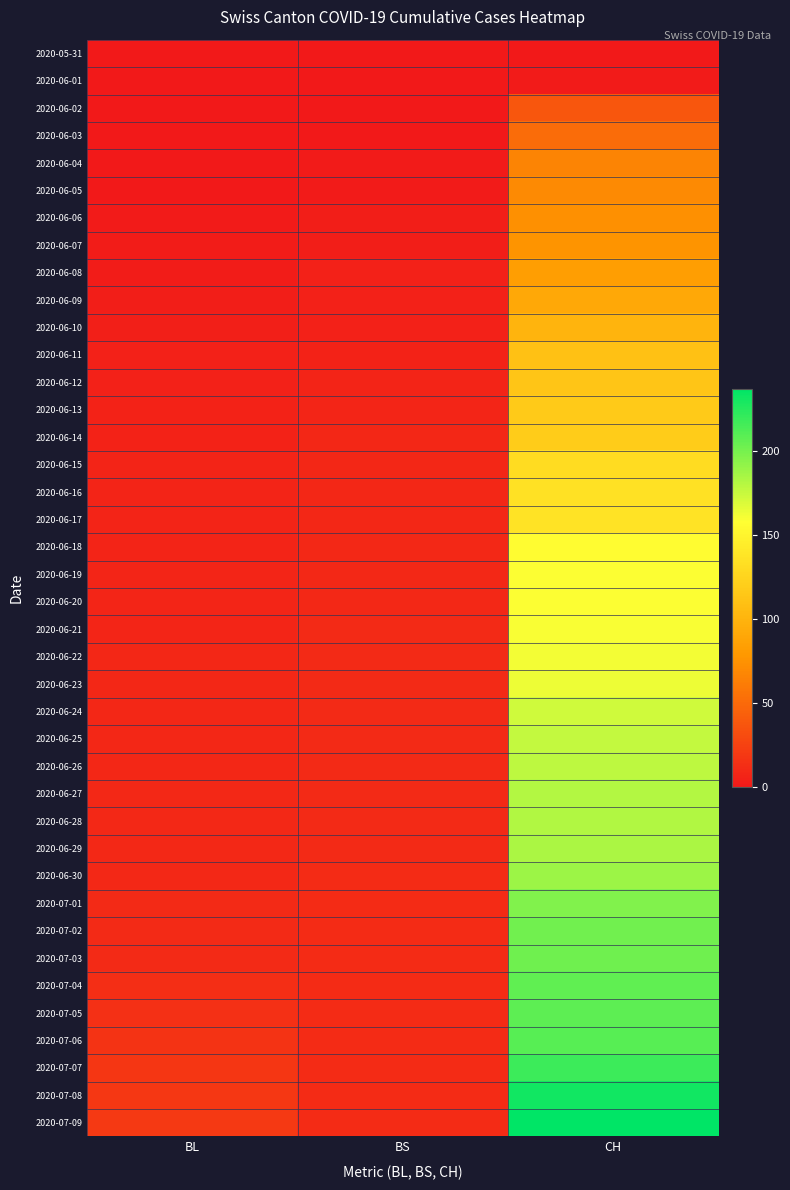

Rank the series at BL from lowest to highest value.

2020-05-31, 2020-06-01, 2020-06-02, 2020-06-03, 2020-06-04, 2020-06-05, 2020-06-06, 2020-06-07, 2020-06-08, 2020-06-09, 2020-06-10, 2020-06-11, 2020-06-12, 2020-06-13, 2020-06-14, 2020-06-15, 2020-06-16, 2020-06-17, 2020-06-18, 2020-06-19, 2020-06-20, 2020-06-21, 2020-06-22, 2020-06-23, 2020-06-24, 2020-06-25, 2020-06-26, 2020-06-27, 2020-06-28, 2020-06-29, 2020-06-30, 2020-07-01, 2020-07-02, 2020-07-03, 2020-07-04, 2020-07-05, 2020-07-06, 2020-07-07, 2020-07-08, 2020-07-09